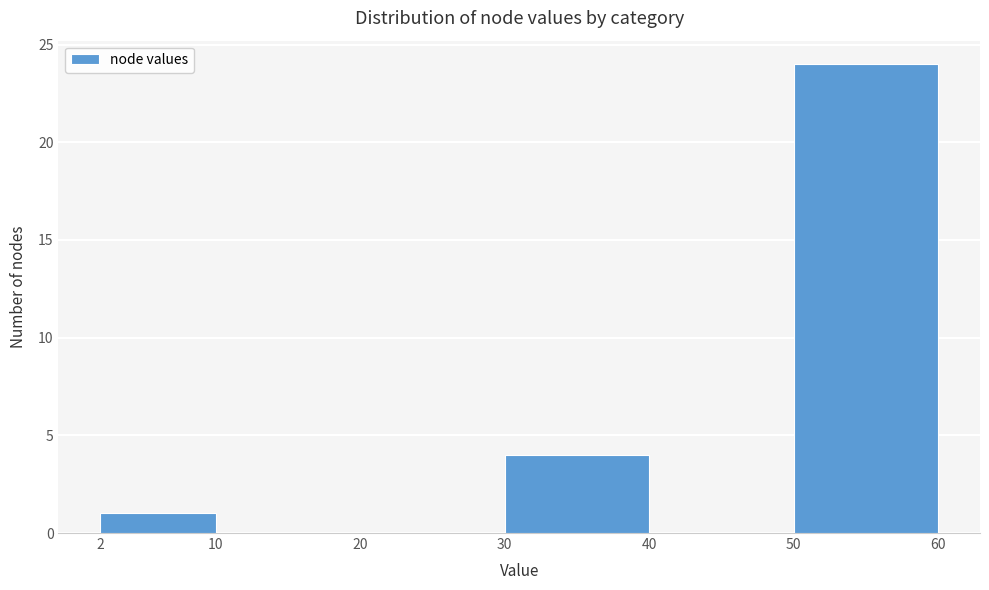

Reading left to right, list every bar in this chart as the range it spans on the x-axis followed by its height. The values are not printed on the chart, so give them approximately, as read against the axis.

2 to 10: 1
10 to 20: 0
20 to 30: 0
30 to 40: 4
40 to 50: 0
50 to 60: 24